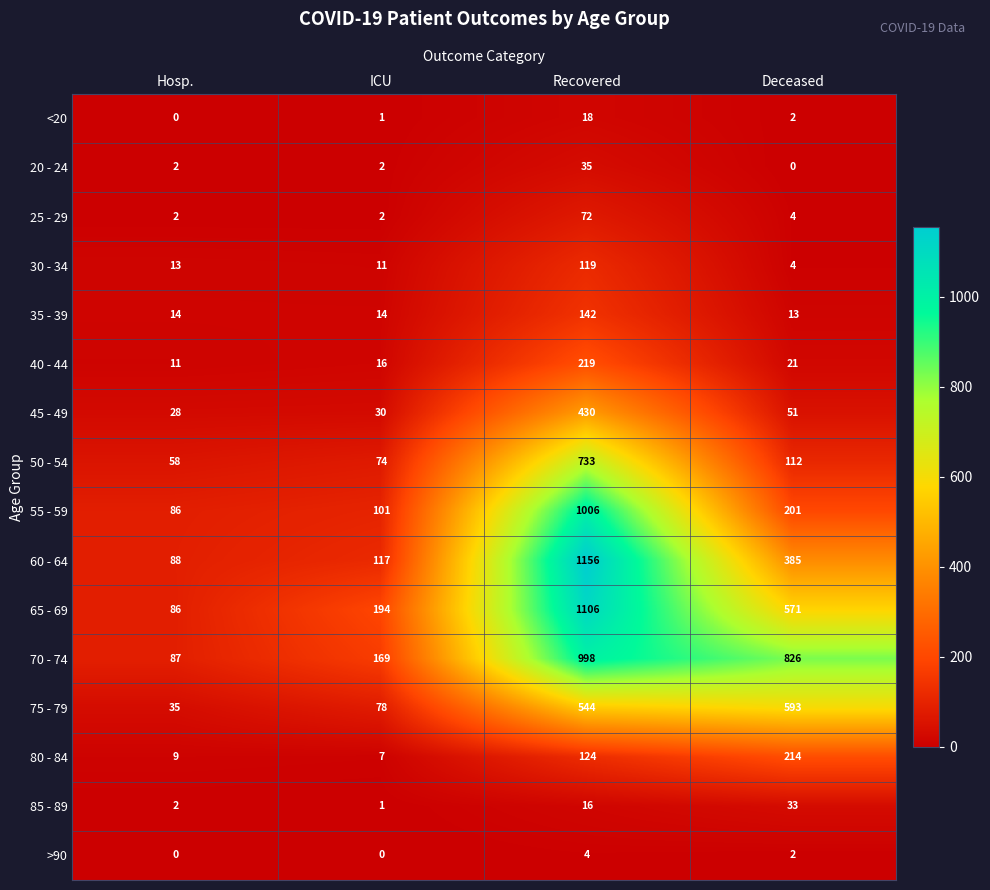

Which series has the largest total across all categories?

70 - 74